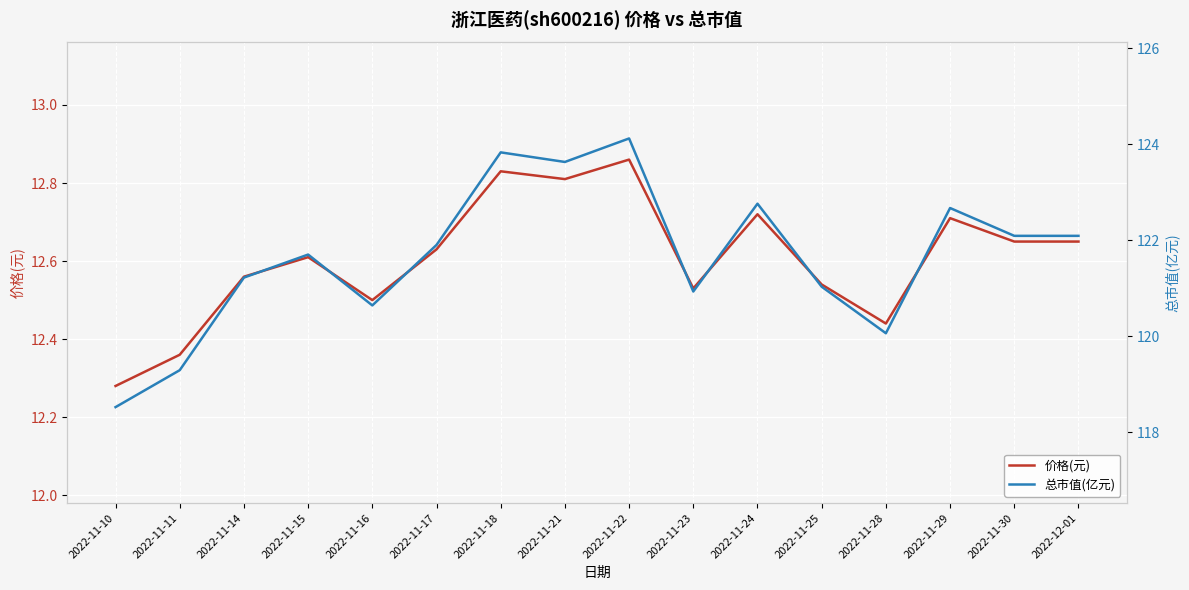

At which label does 总市值(亿元) reach its minimum?

2022-11-10